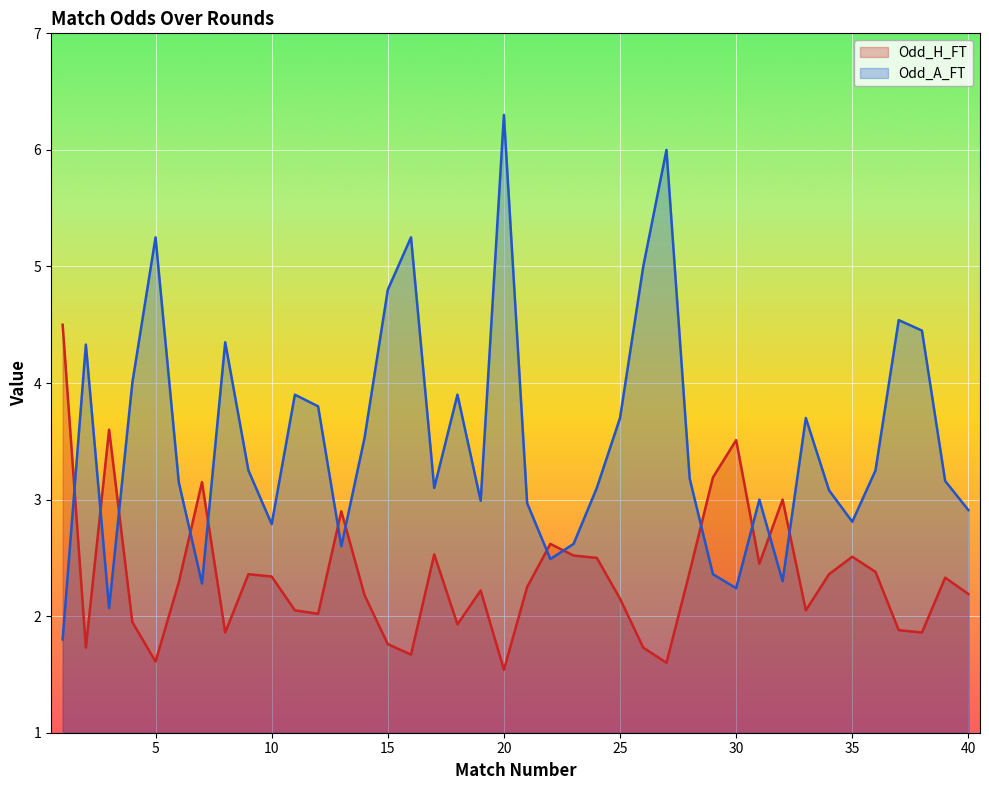

How many lines are shown in the chart?

2